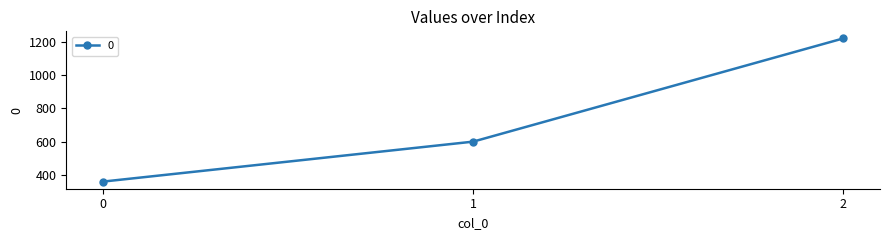

What is the value of the 1st point from the left?

360